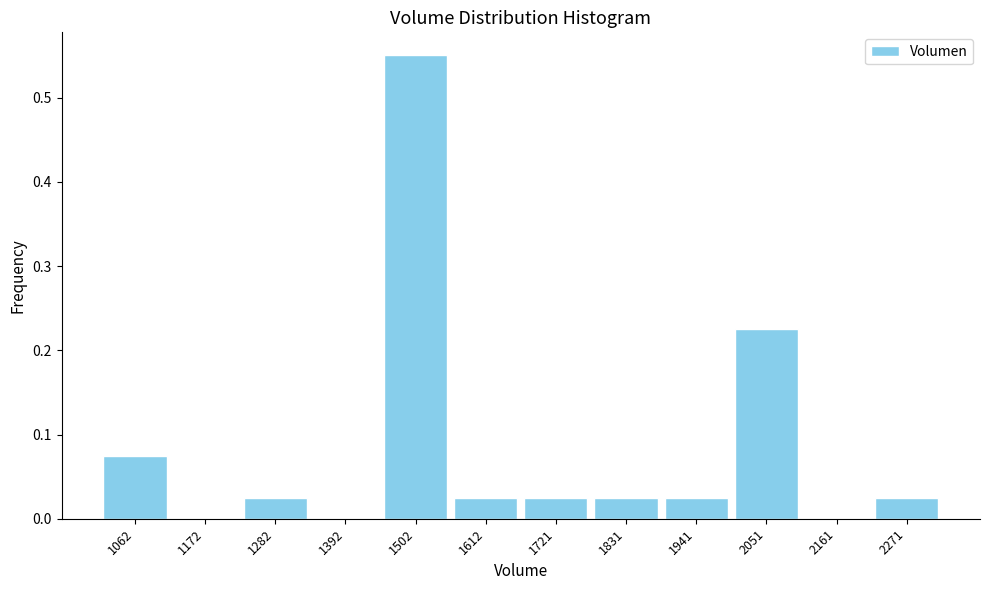

What is the sum of all values?

1.0